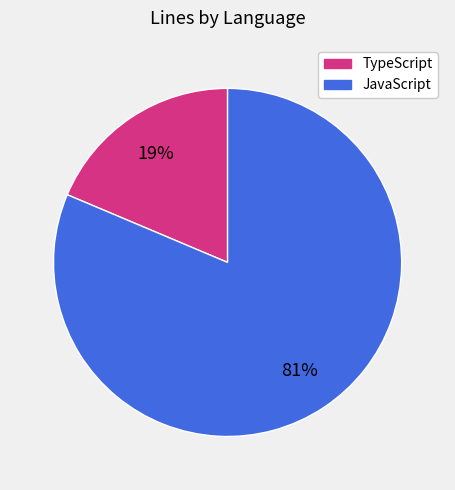

To the nearest percent, what is the average slice percentage?

50%